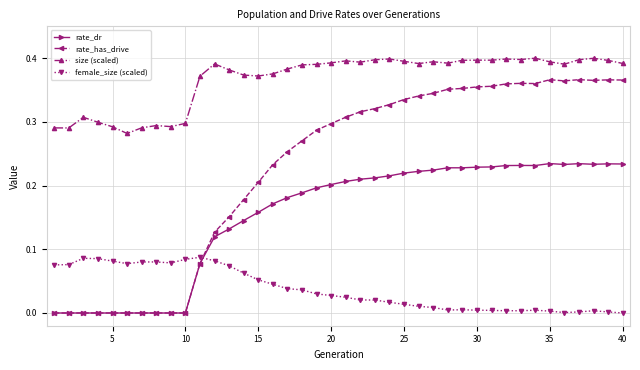

List the series in order of their overall mean, lowest first.

female_size (scaled), rate_dr, rate_has_drive, size (scaled)